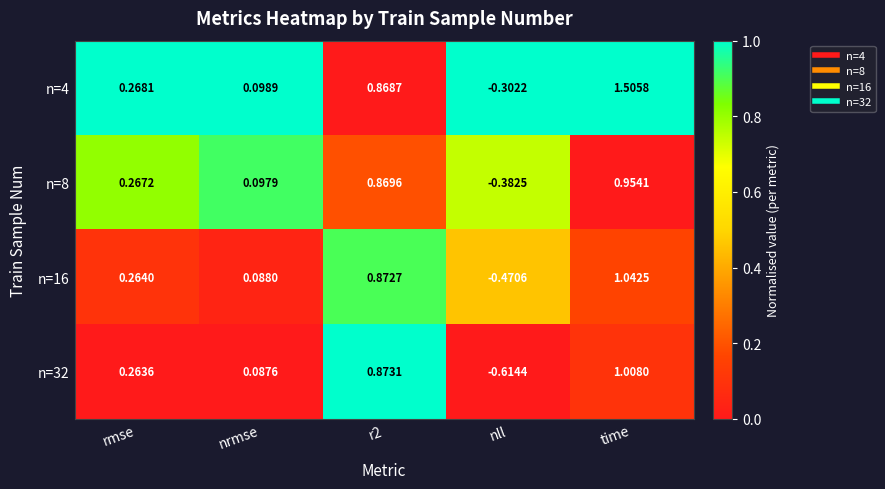

At which category is the sum across all series the highest?

time